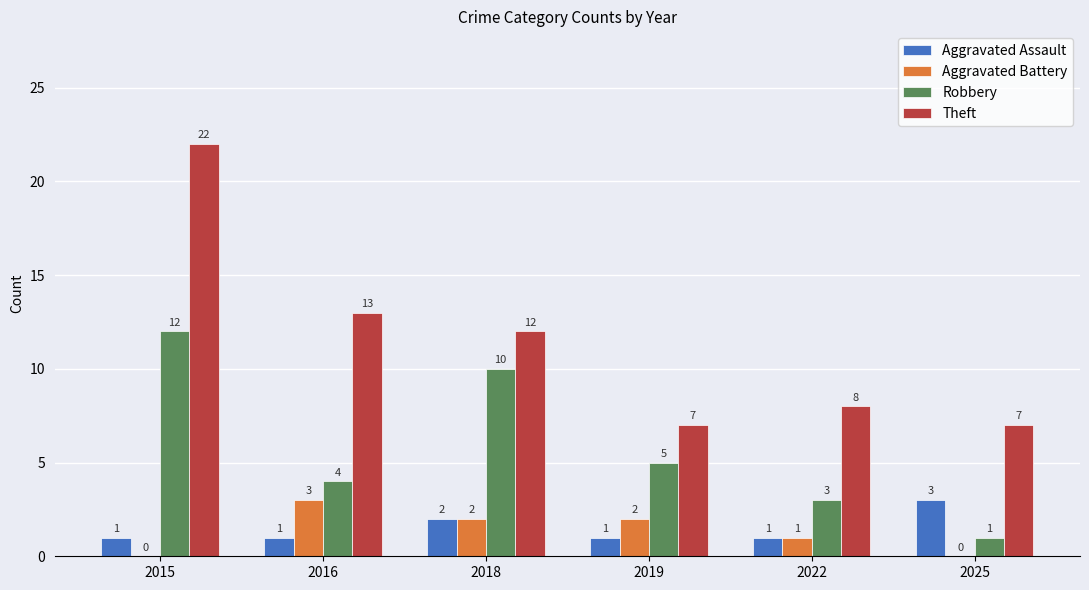

At which label does Aggravated Battery first exceed 2?

2016